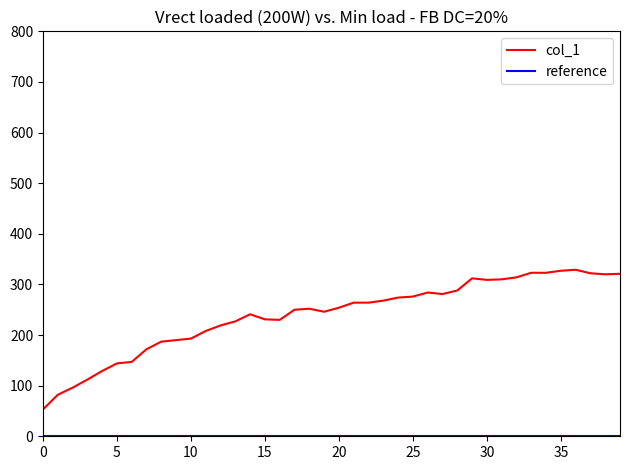

How many distinct data groups are displayed?

1